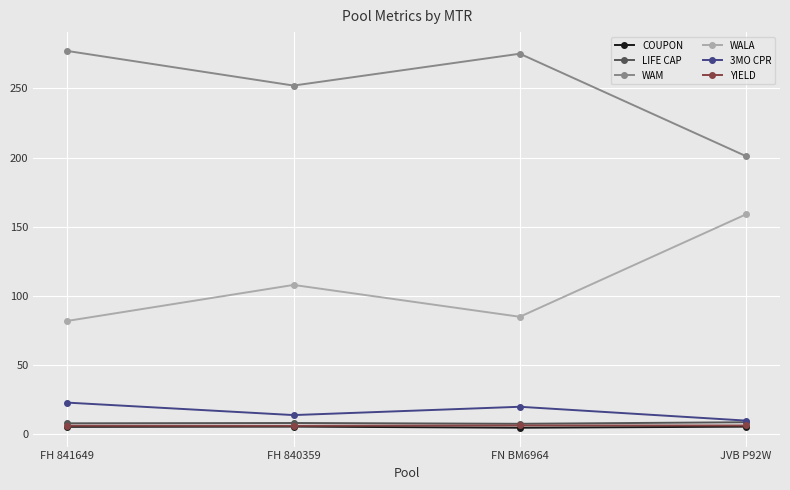

Is it true that WALA equals 183.2 at FH 840359?

False